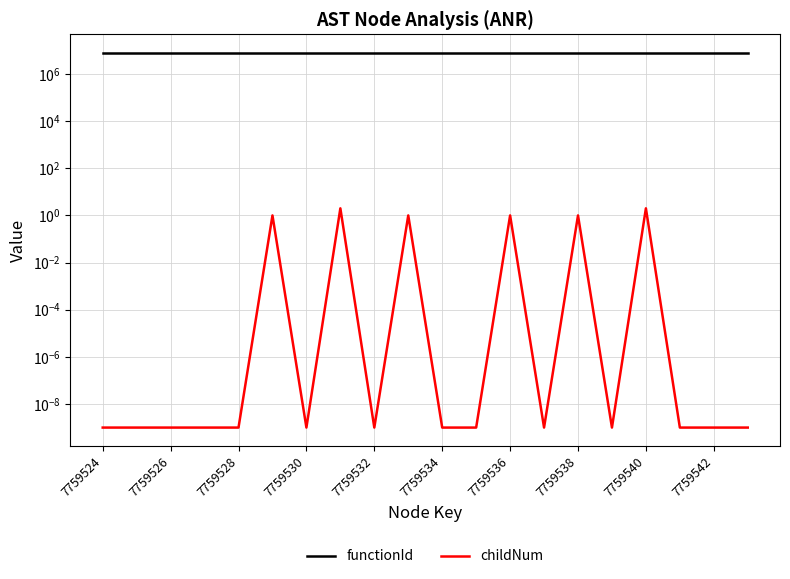

How many data points does each series have?

20